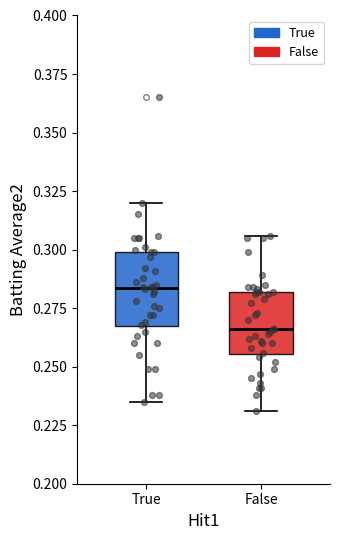

Comparing the boxes themselves (not the whiskers), which one is the tallest?

True